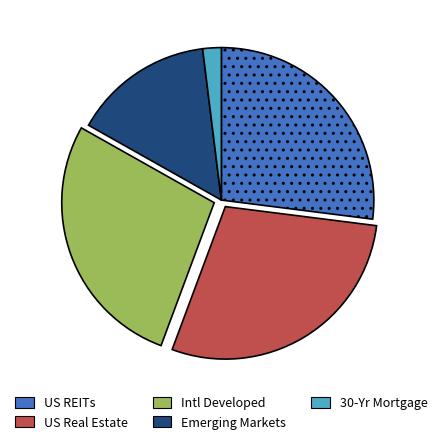

Is it true that Emerging Markets is 15% of the pie?

True